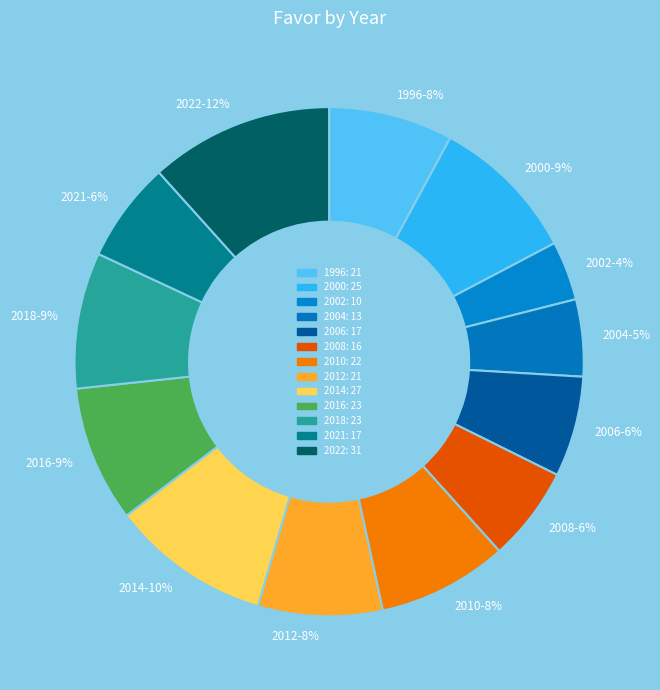

To the nearest percent, what percentage of the pie is 2008?

6%